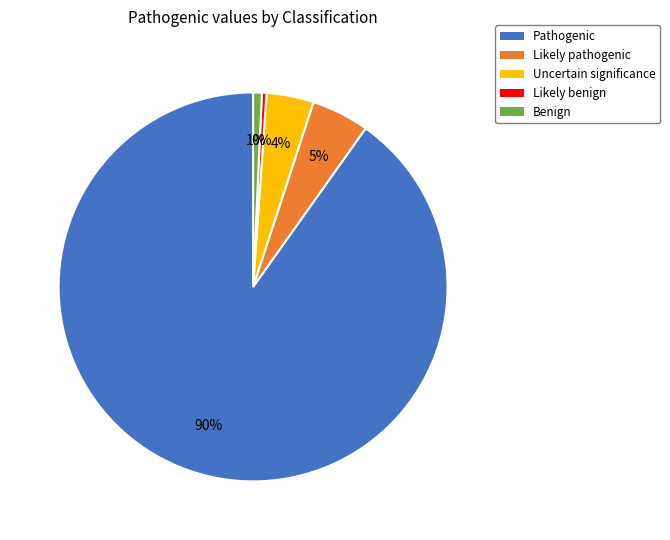

Which slice is the largest?

Pathogenic